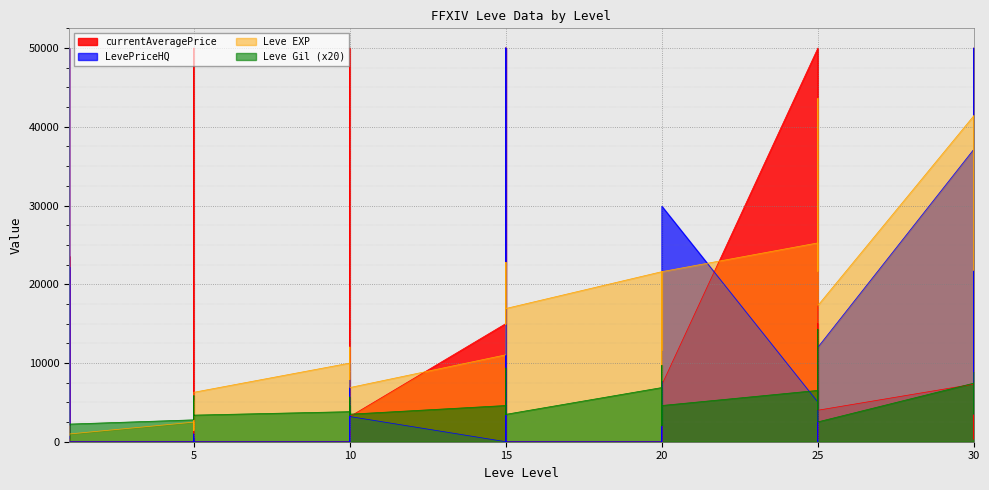

How many values in the Leve EXP series exceed 12030?

19